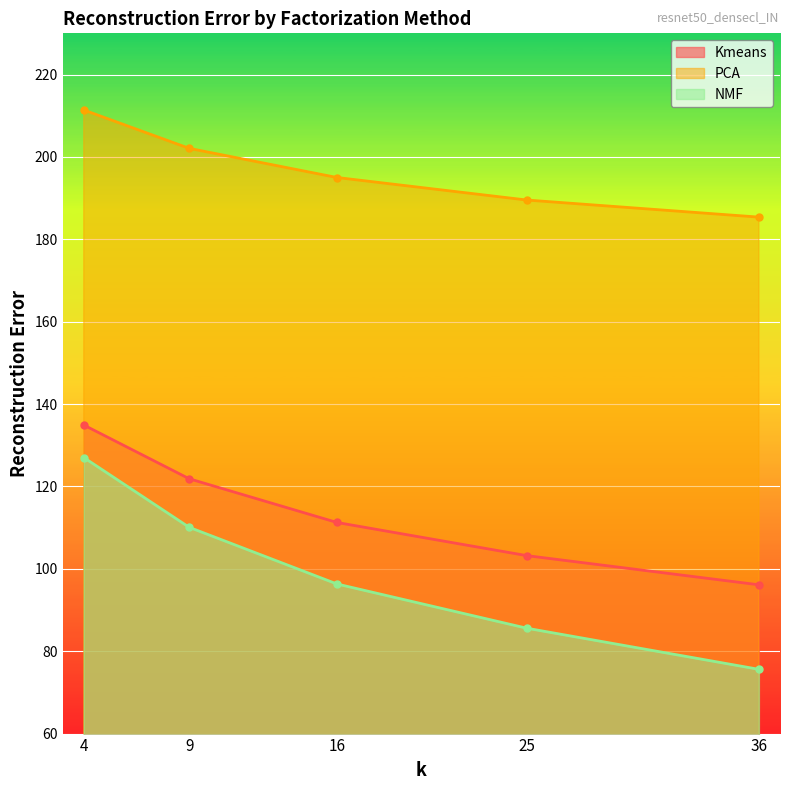

What is the difference between the maximum and second lowest values in the NMF series?

41.4